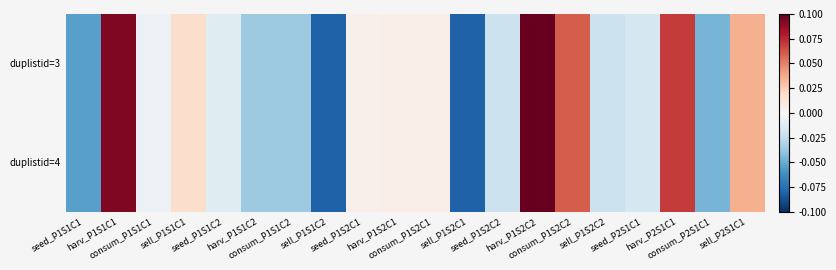

Reading left to right, transcribe all the data shown in this chart.

duplistid=3: seed_P1S1C1=-0.1	harv_P1S1C1=0.1	consum_P1S1C1=-0.0	sell_P1S1C1=0.0	seed_P1S1C2=-0.0	harv_P1S1C2=-0.0	consum_P1S1C2=-0.0	sell_P1S1C2=-0.1	seed_P1S2C1=0.0	harv_P1S2C1=0.0	consum_P1S2C1=0.0	sell_P1S2C1=-0.1	seed_P1S2C2=-0.0	harv_P1S2C2=0.1	consum_P1S2C2=0.1	sell_P1S2C2=-0.0	seed_P2S1C1=-0.0	harv_P2S1C1=0.1	consum_P2S1C1=-0.0	sell_P2S1C1=0.0
duplistid=4: seed_P1S1C1=-0.1	harv_P1S1C1=0.1	consum_P1S1C1=-0.0	sell_P1S1C1=0.0	seed_P1S1C2=-0.0	harv_P1S1C2=-0.0	consum_P1S1C2=-0.0	sell_P1S1C2=-0.1	seed_P1S2C1=0.0	harv_P1S2C1=0.0	consum_P1S2C1=0.0	sell_P1S2C1=-0.1	seed_P1S2C2=-0.0	harv_P1S2C2=0.1	consum_P1S2C2=0.1	sell_P1S2C2=-0.0	seed_P2S1C1=-0.0	harv_P2S1C1=0.1	consum_P2S1C1=-0.0	sell_P2S1C1=0.0